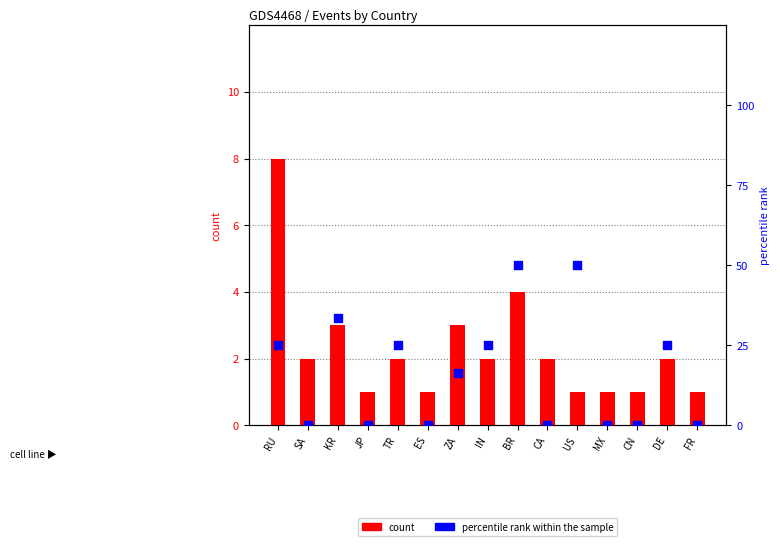

What are all the series names shown in the legend?

count, percentile rank within the sample